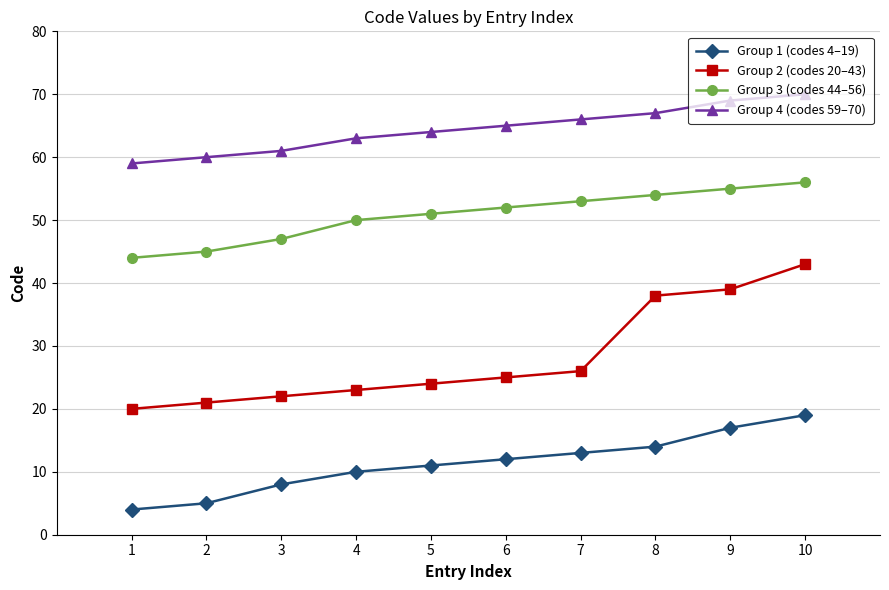

What is the difference between the highest and lowest values at 2?

55